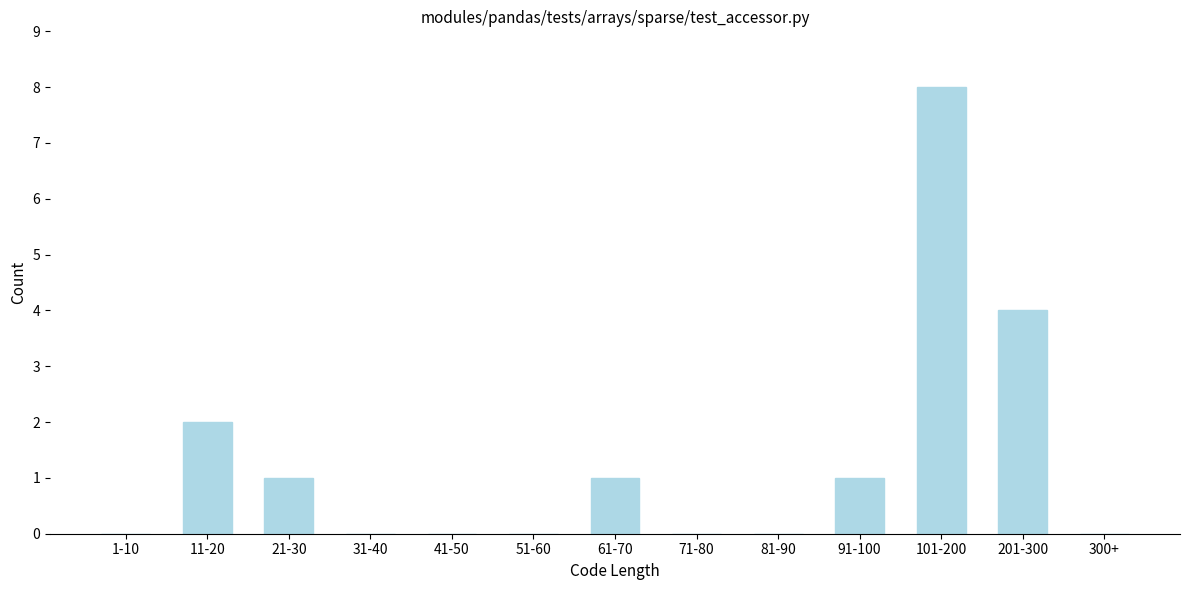

Reading left to right, transcribe all the data shown in this chart.

1-10=0	11-20=2	21-30=1	31-40=0	41-50=0	51-60=0	61-70=1	71-80=0	81-90=0	91-100=1	101-200=8	201-300=4	300+=0